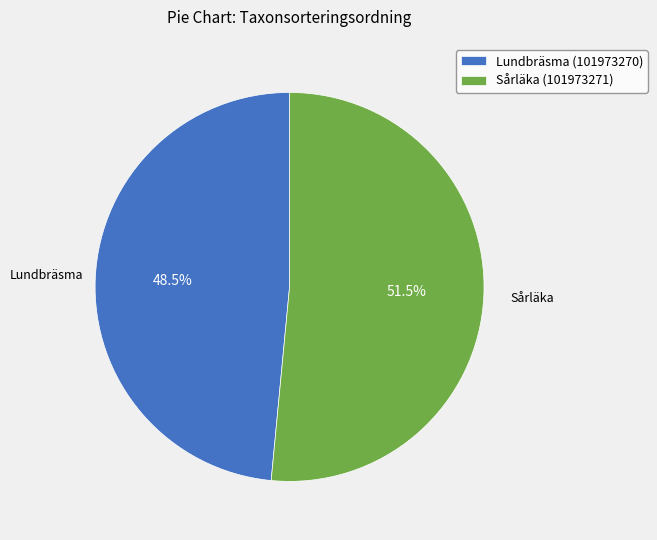

What is the ratio of the value at Lundbräsma (101973270) to the value at Sårläka (101973271)?

0.9